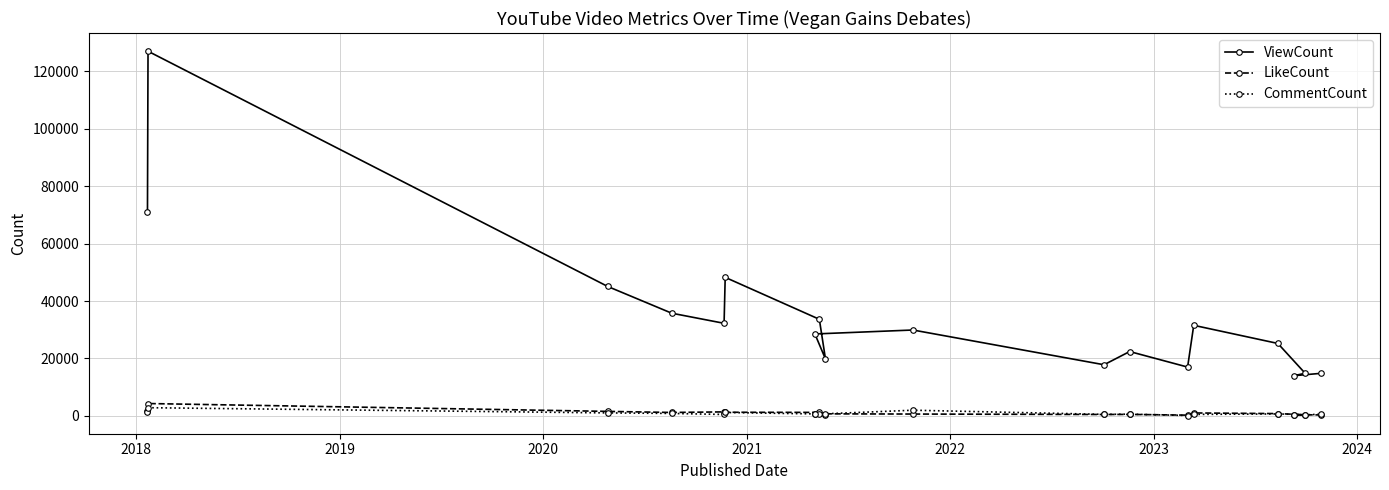

Rank the series by their maximum value, from highest to lowest.

ViewCount, LikeCount, CommentCount